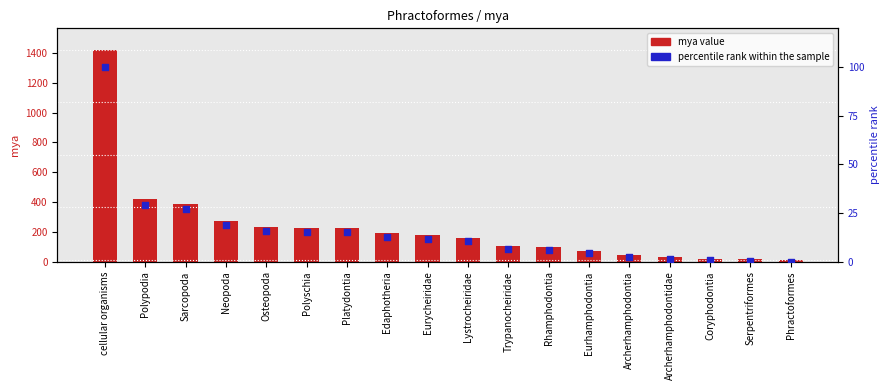

Which series contains the lowest Y value?

percentile rank within the sample